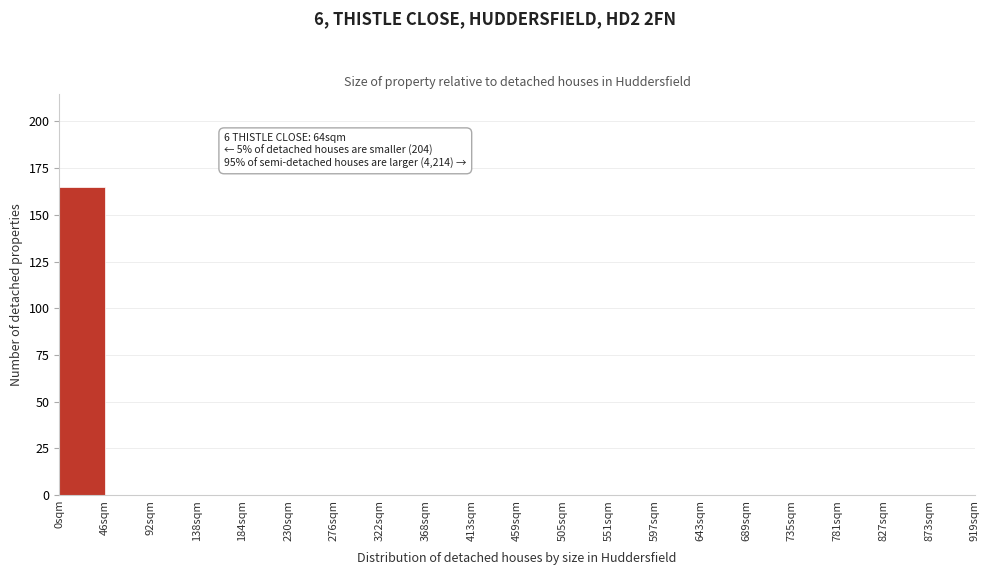

Over which range of the x-axis is the bar tallest?

0 to 46